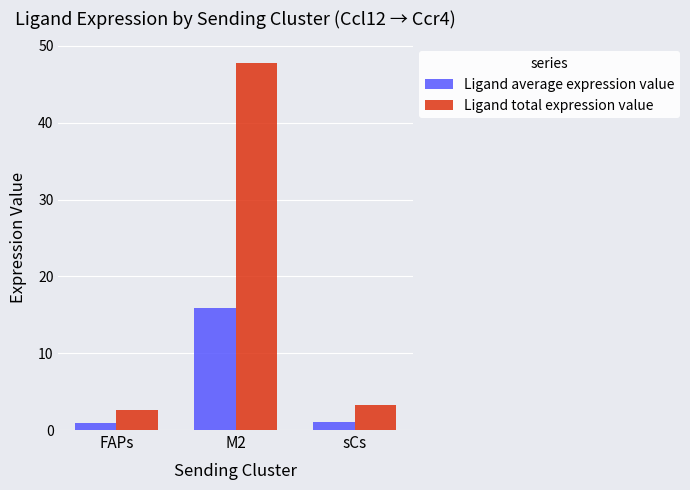

Which series has the widest spread of values?

Ligand total expression value